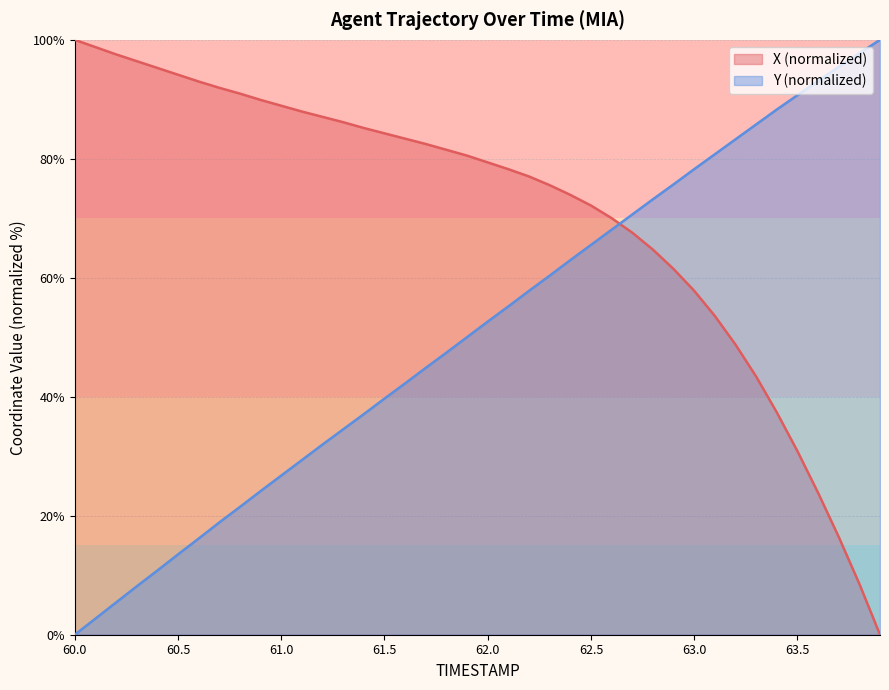

Where does the Y series first go above 52?

62.0